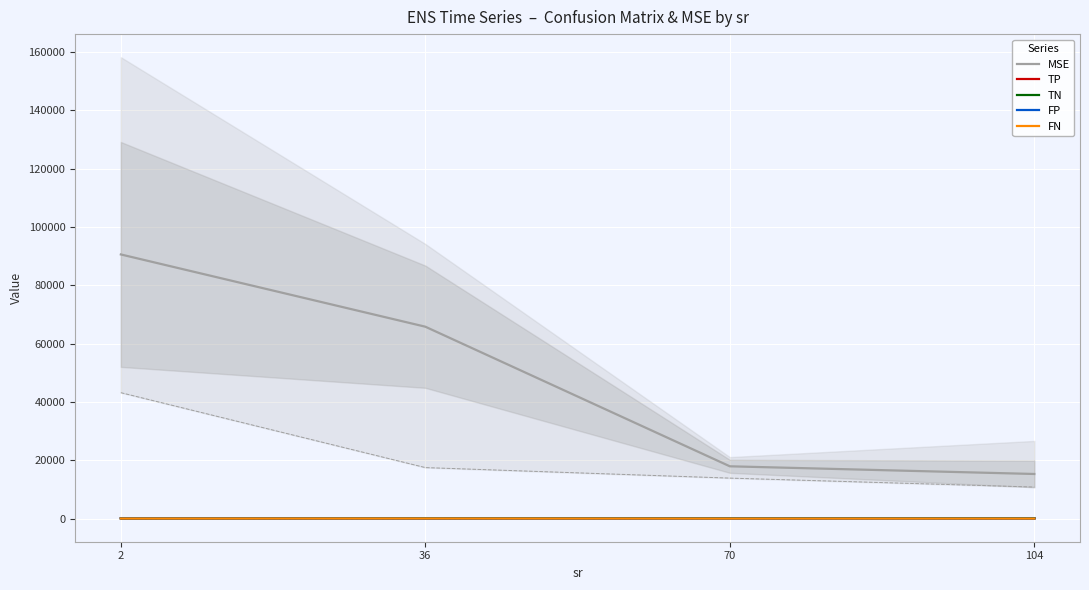

True or false: TP and FN intersect in this chart.

False